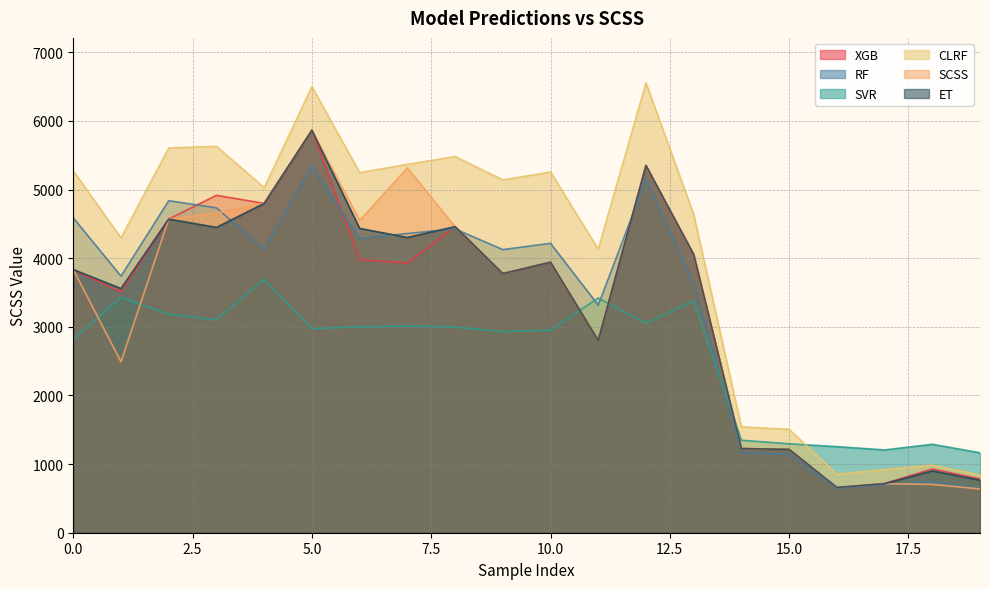

What is the sum of the SVR values at 13 and 9?

6308.3